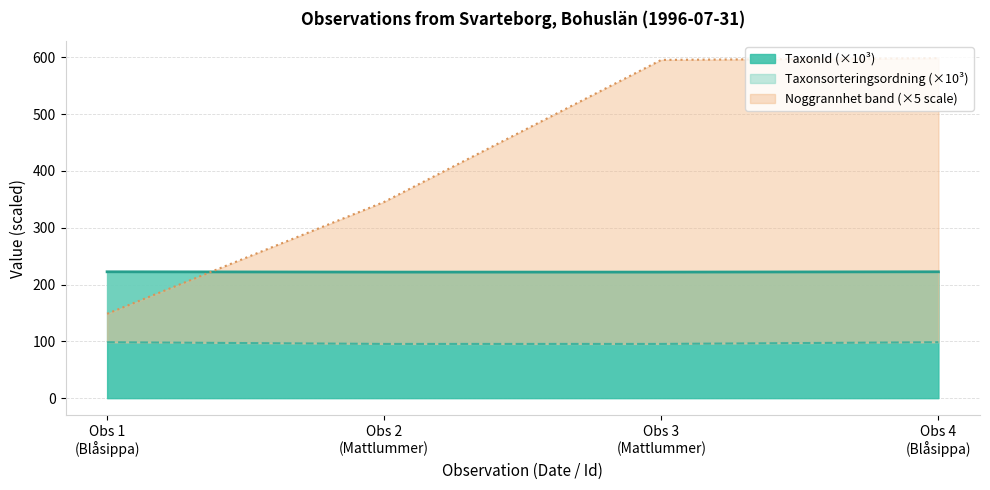

What is the highest value of the TaxonId (×10³) series?

222.5